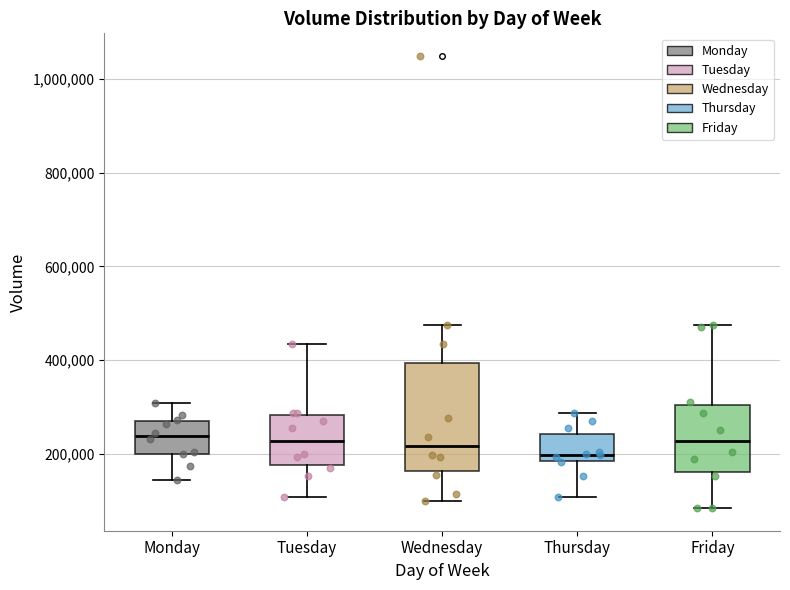

Comparing the boxes themselves (not the whiskers), which one is the tallest?

Wednesday